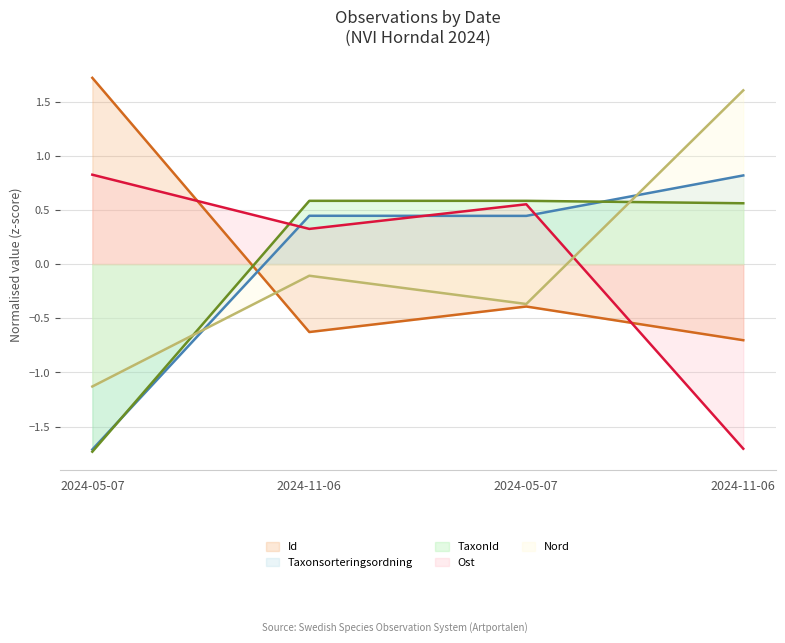

In TaxonId, how many points are higher than both neighbors (excluding endpoints)?

1